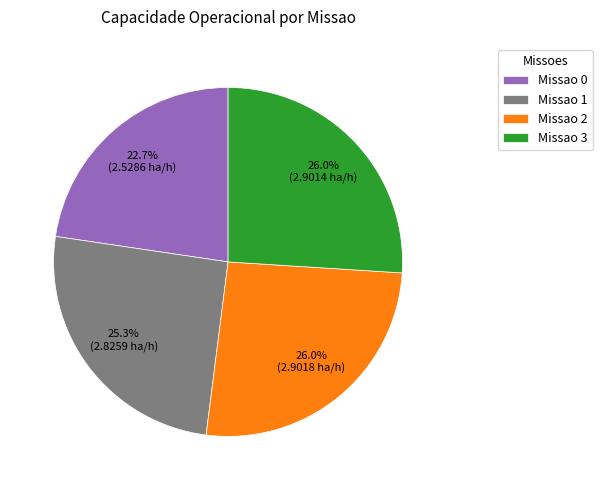

Which has a higher value, Missao 3 or Missao 0?

Missao 3